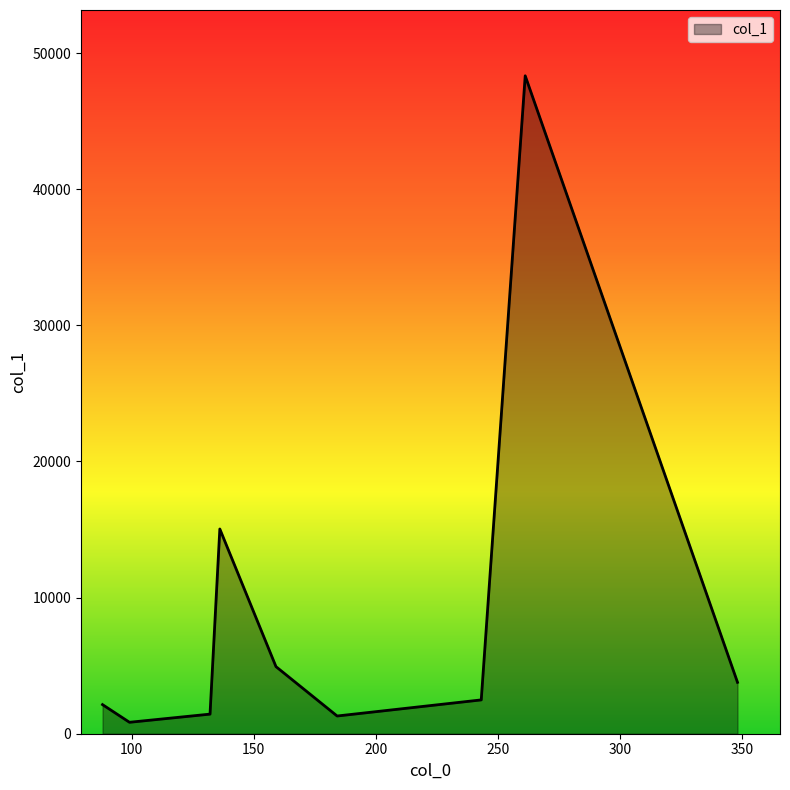

What is the maximum value shown in the chart?

48330.8